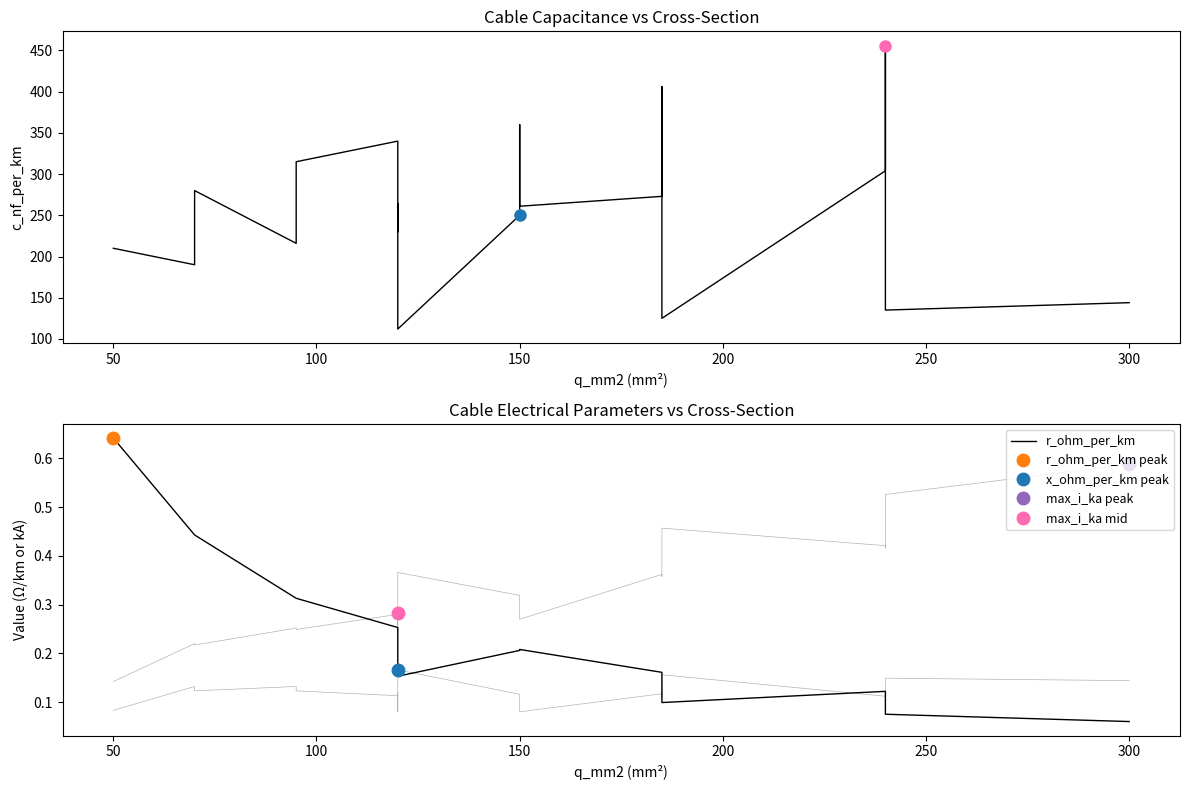

True or false: r_ohm_per_km and c_nf_per_km cross at least once.

False